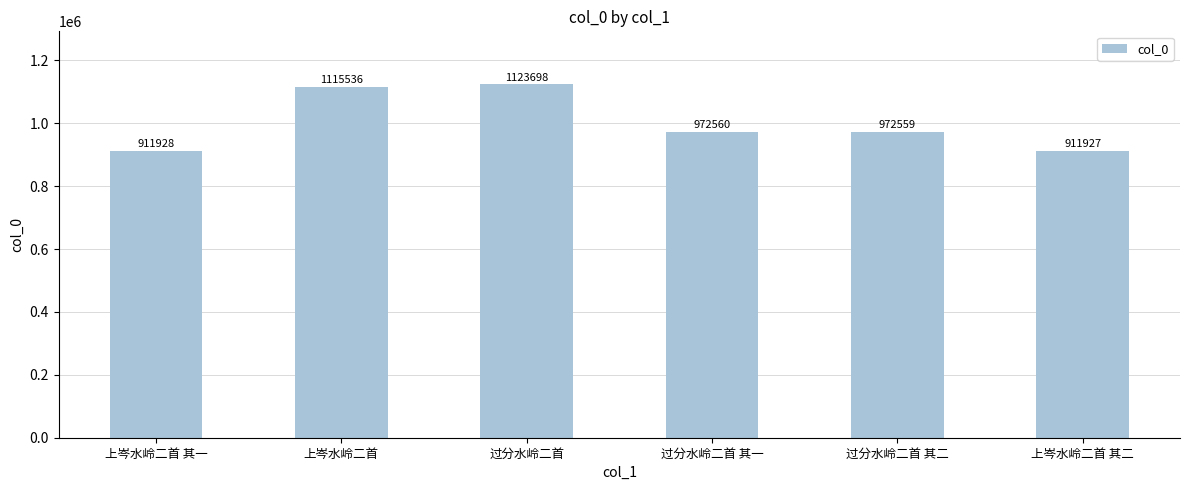

What position from the left is 过分水岭二首?

3